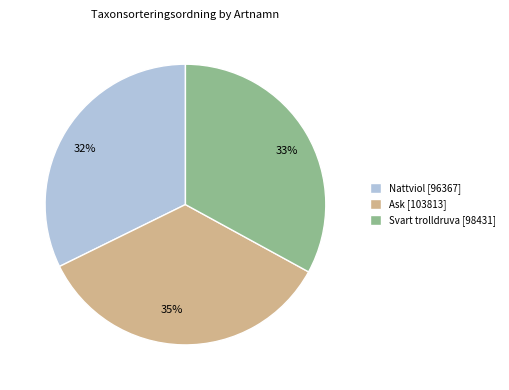

Do Svart trolldruva and Ask together represent more than half of the pie?

Yes